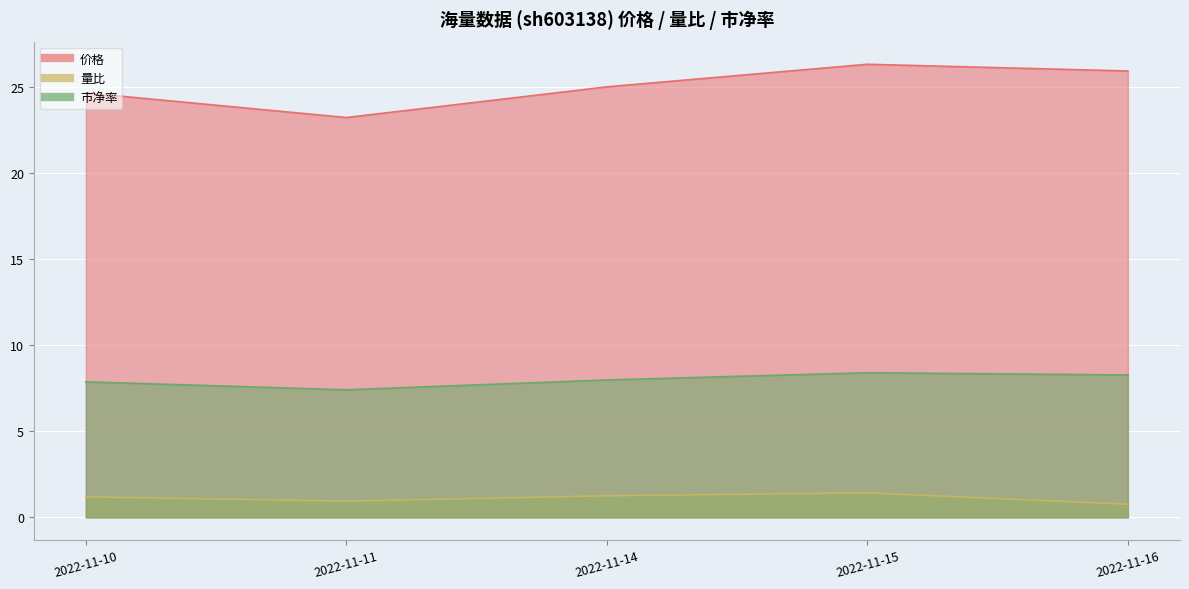

At how many categories does at least one series exceed 8?

5